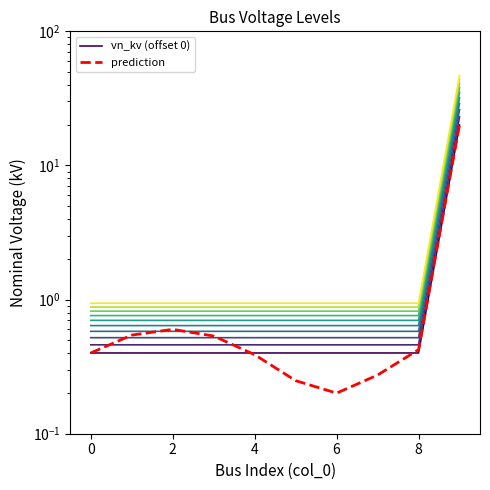

Is the value of prediction at 4 greater than the value of vn_kv (offset 0) at 0?

Yes